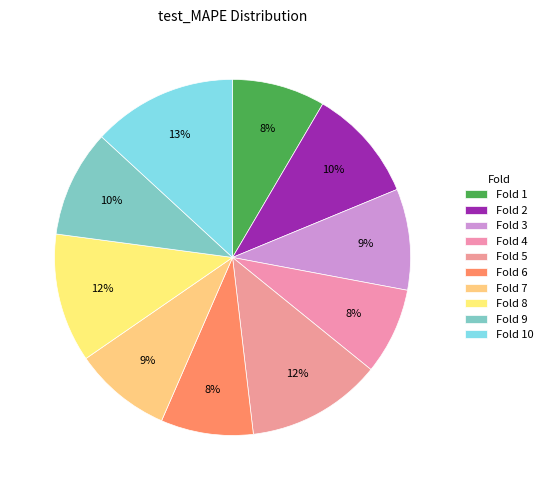

Count the number of slices in the pie.

10